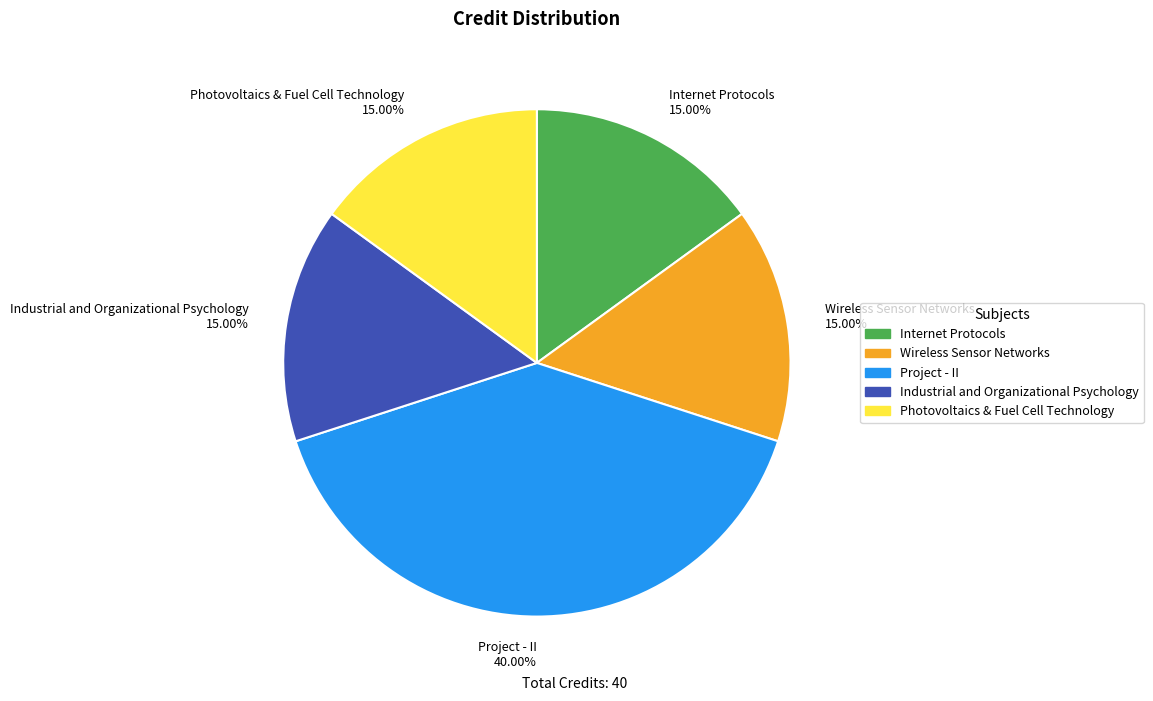

True or false: Project - II accounts for 25% of the total.

False